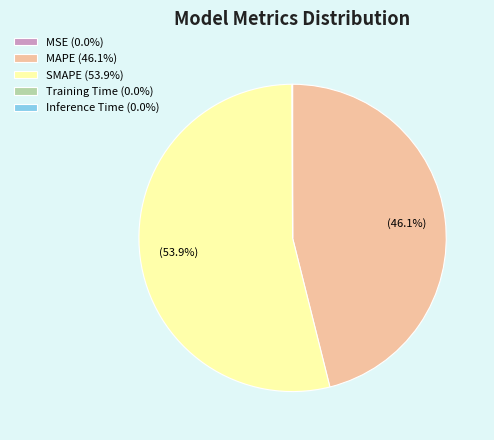

Is there a majority slice in this chart?

Yes